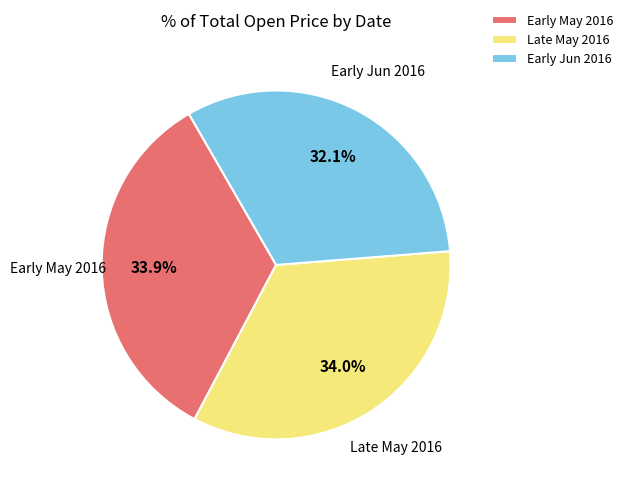

Which has a higher value, Late May 2016 or Early Jun 2016?

Late May 2016